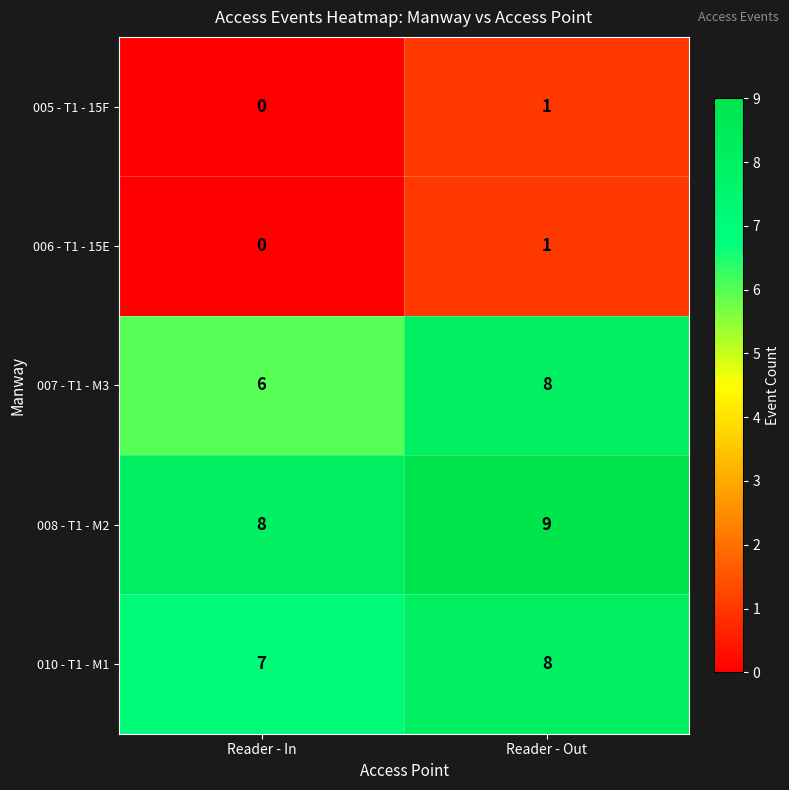

Which series has the largest total across all categories?

008 - T1 - M2